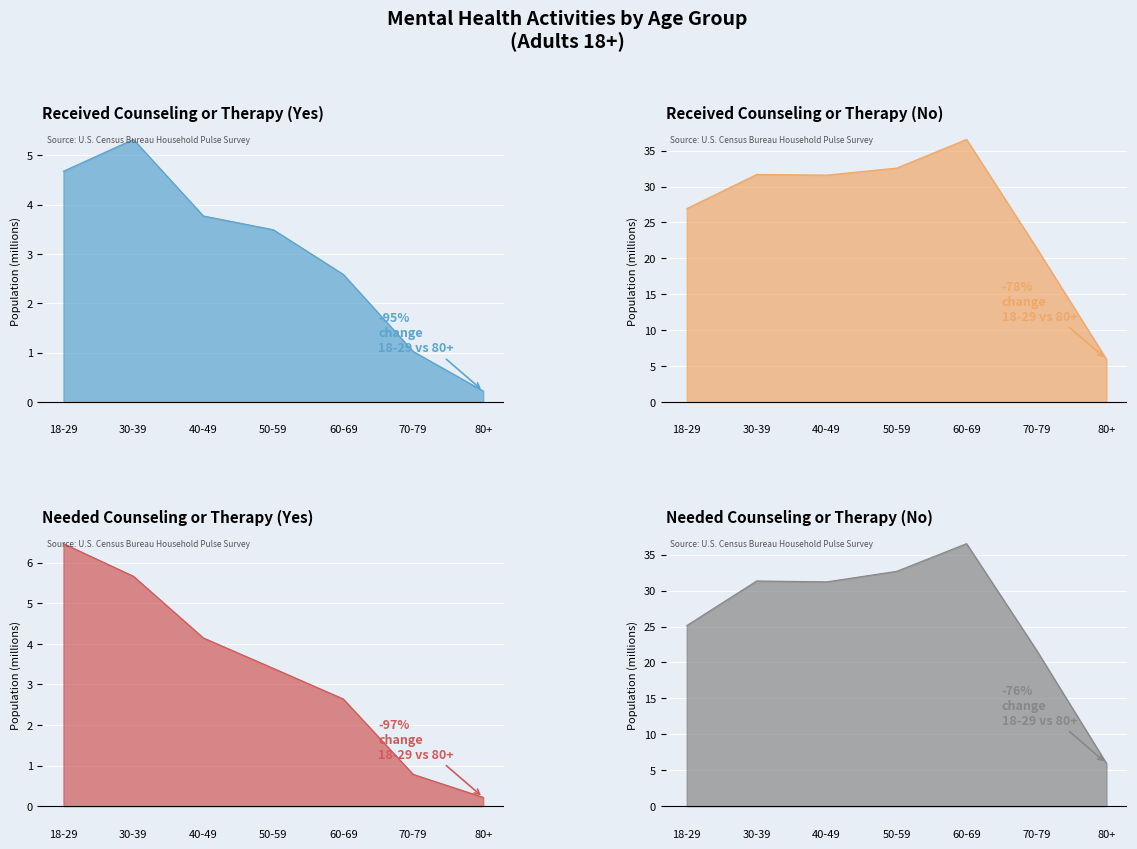

Between 30-39 and 70-79, which series saw the biggest shift?

Received counseling (No)